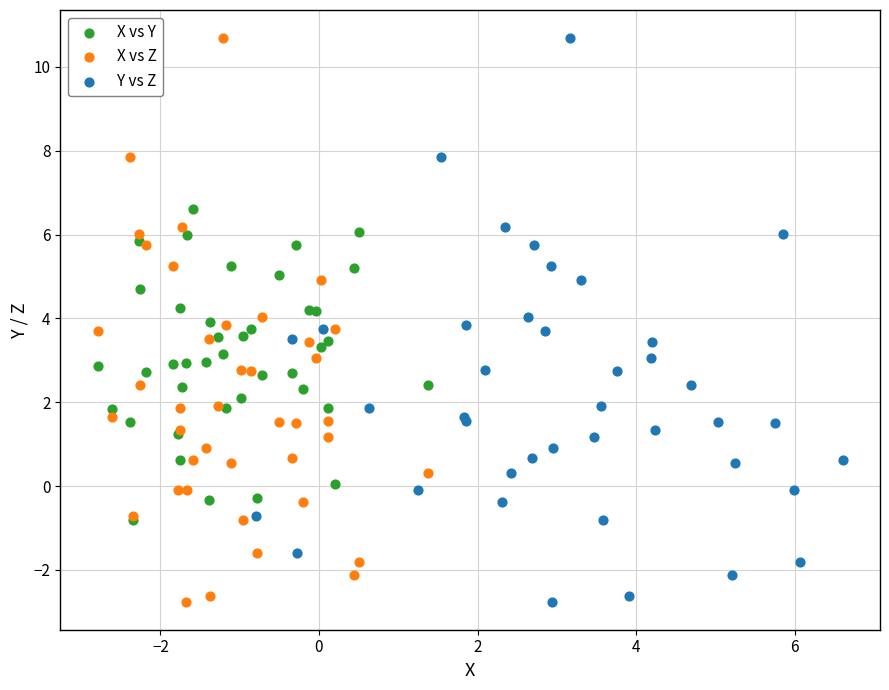

What are all the series names shown in the legend?

X vs Y, X vs Z, Y vs Z